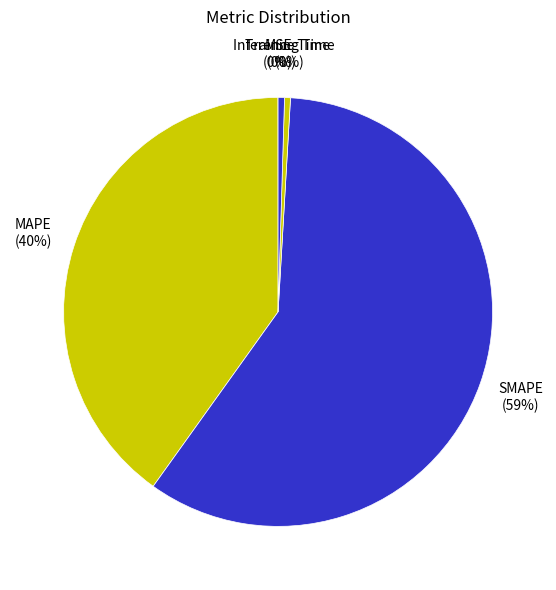

Which has a higher value, SMAPE or MAPE?

SMAPE